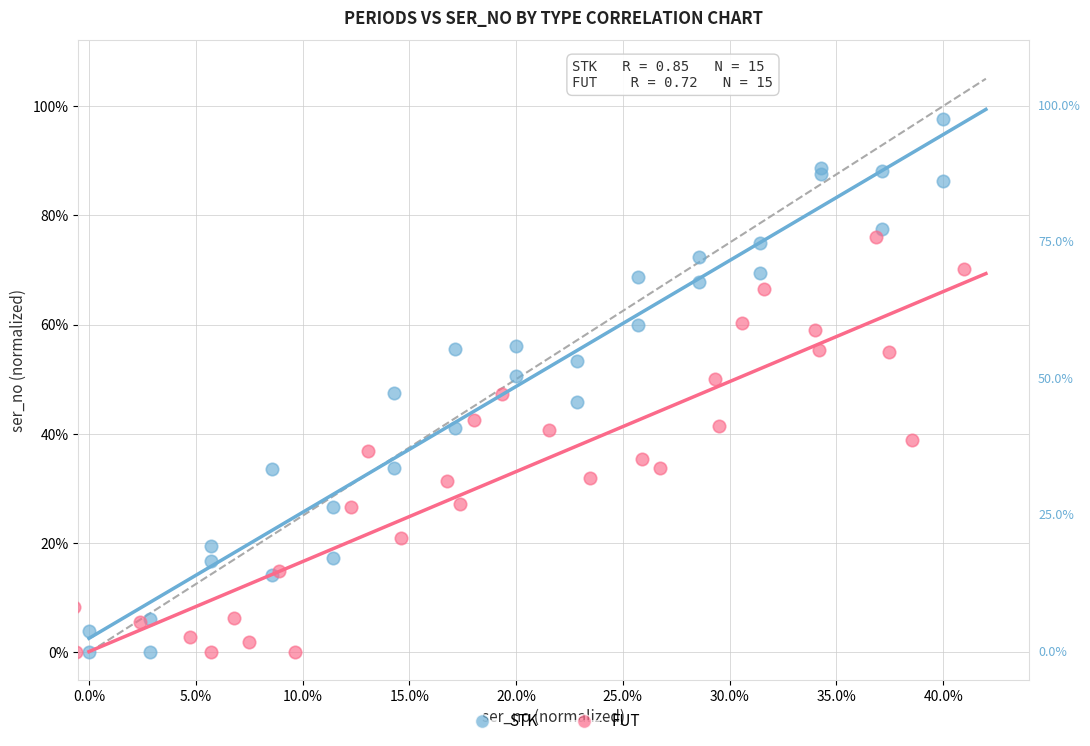

Which series reaches the maximum Y coordinate?

STK